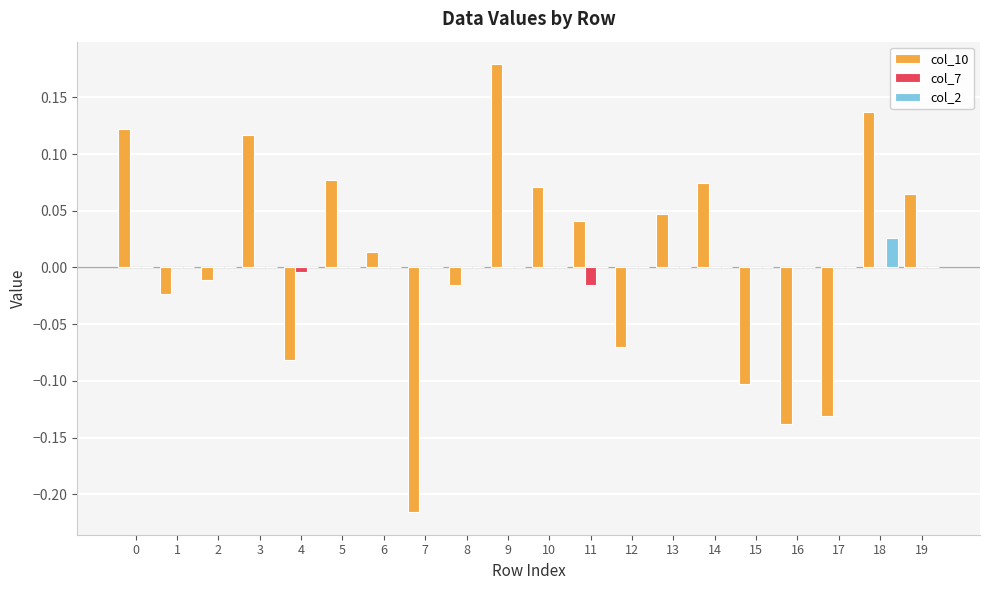

Which series changed the most between 1 and 13?

col_10